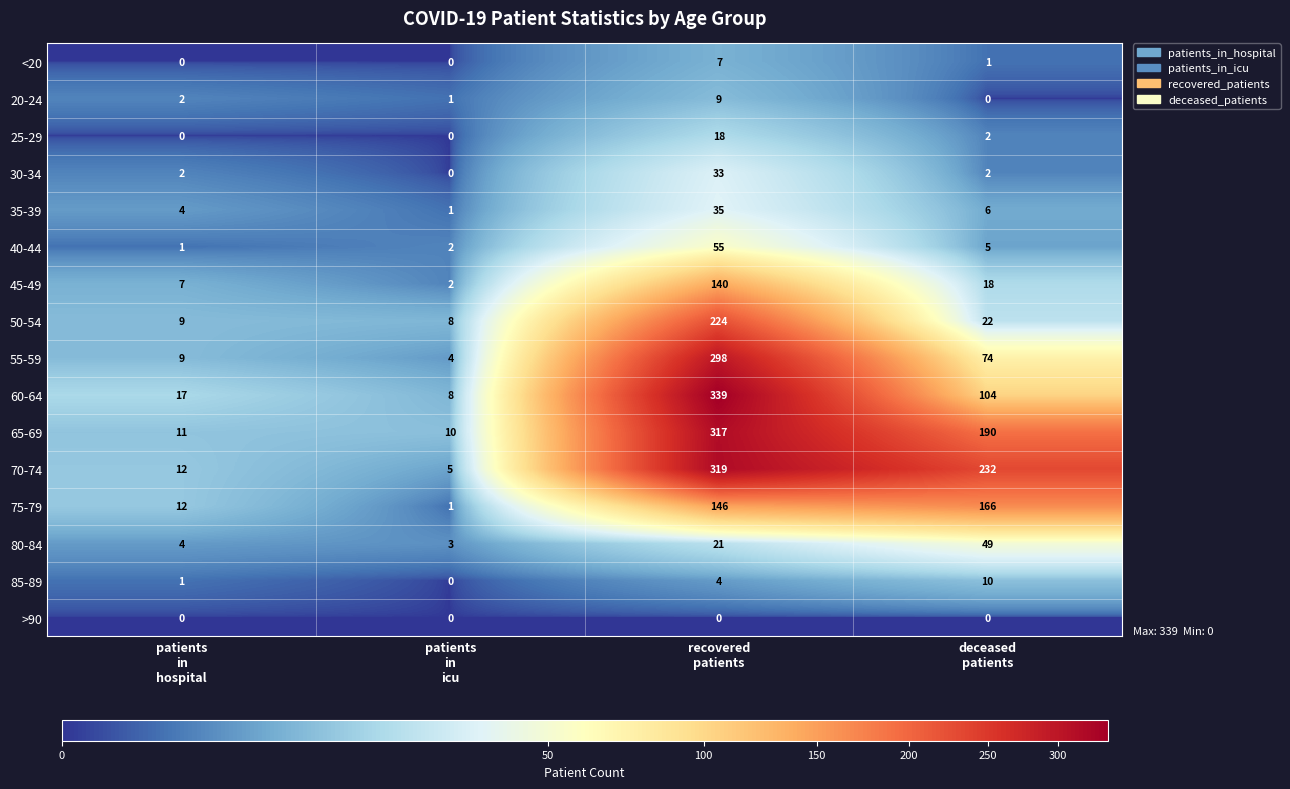

What is the average value of the 30-34 series?

9